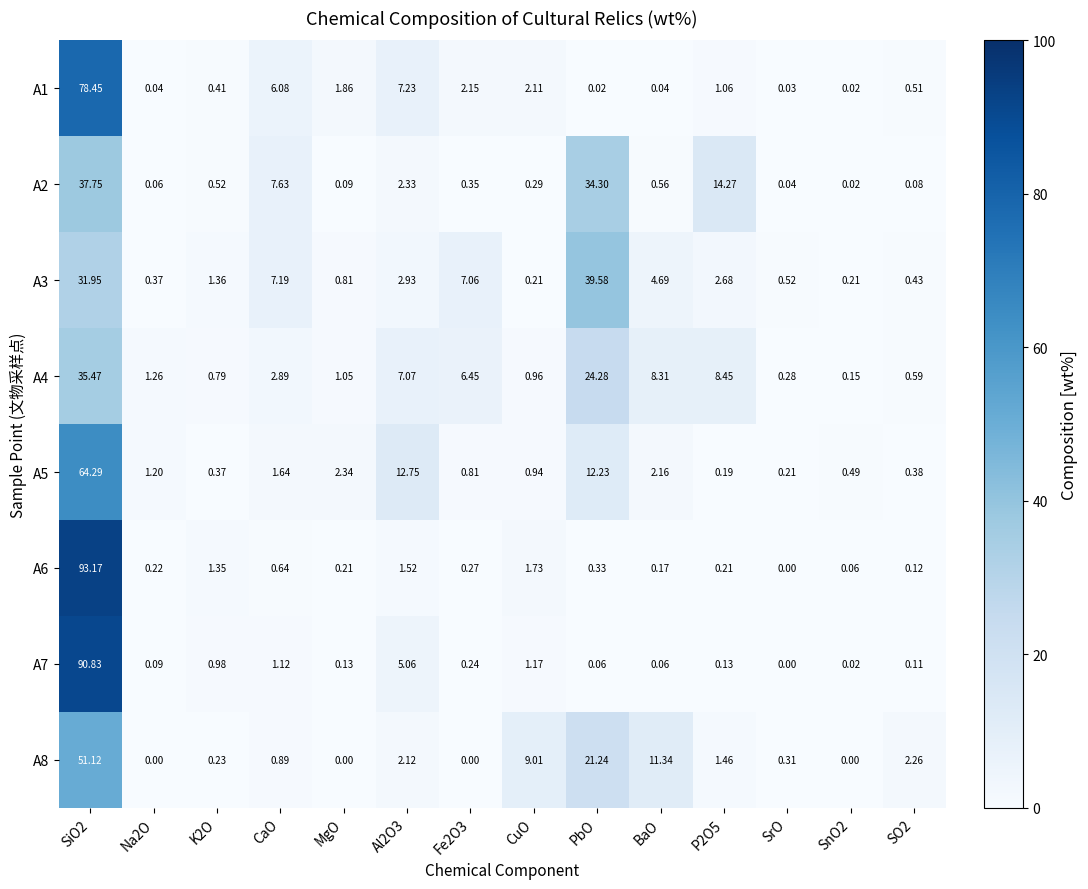

At which label is A3 closest to 19?

CaO